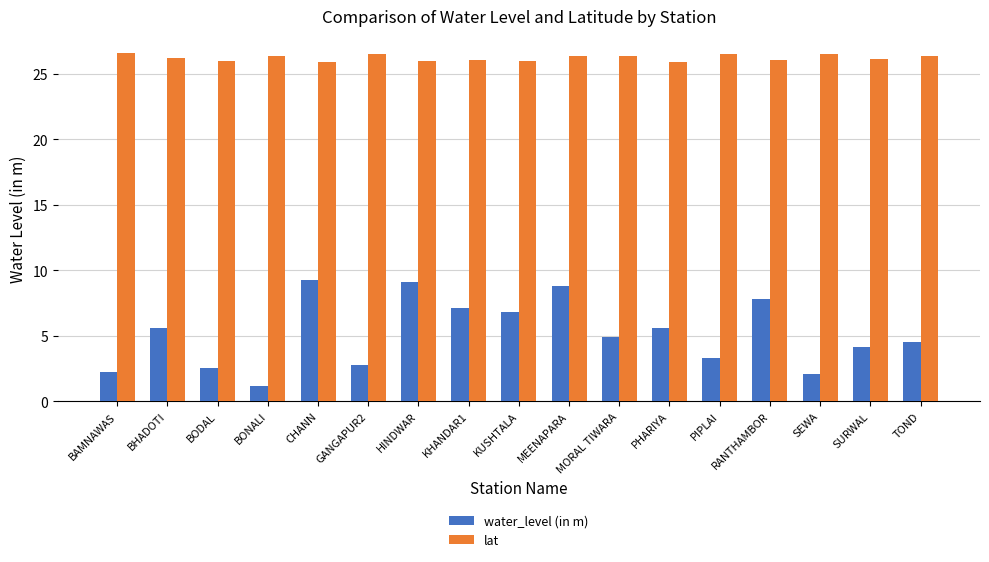

What is the average value of the water_level (in m) series?

5.2